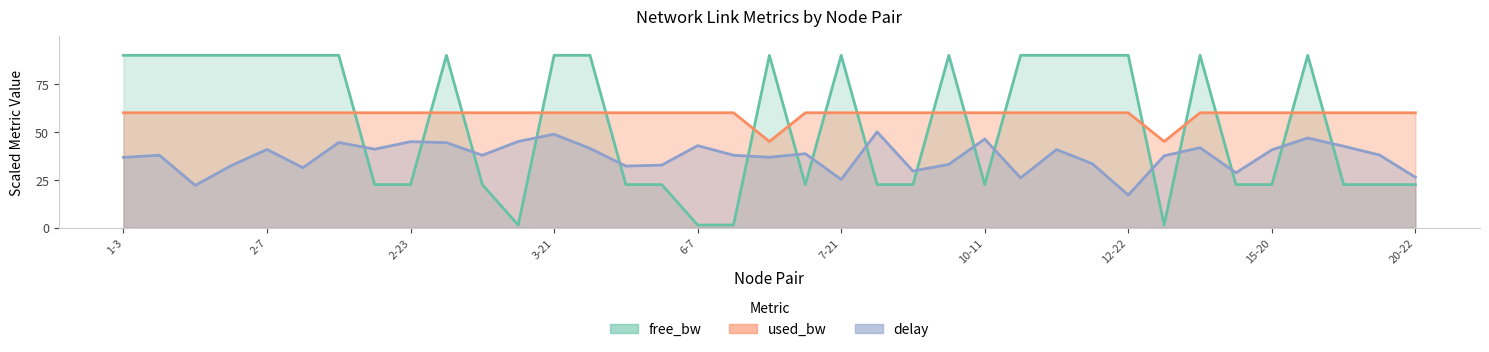

Does the chart have visible grid lines?

No